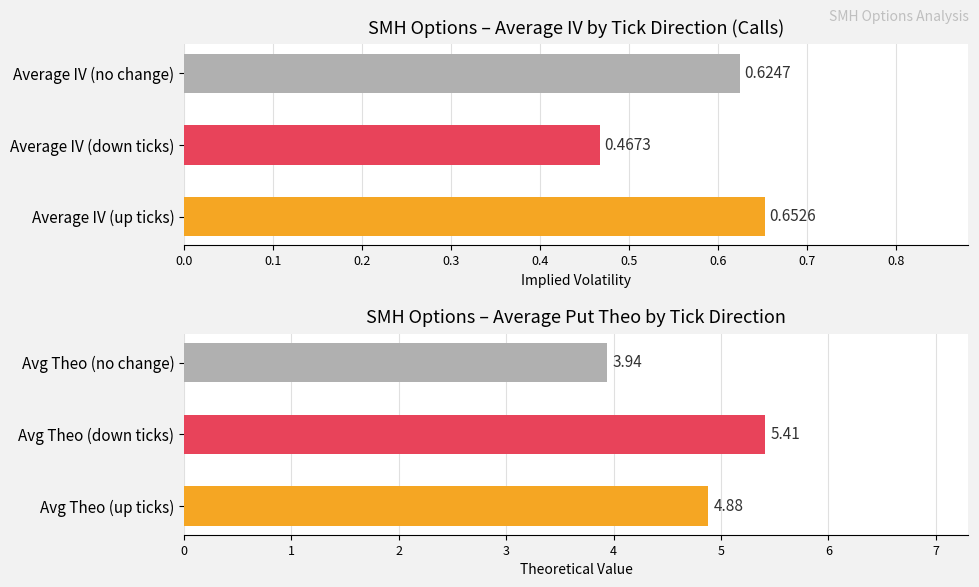

What is the difference between the second highest and minimum values in the Average IV by Tick Direction series?

0.2